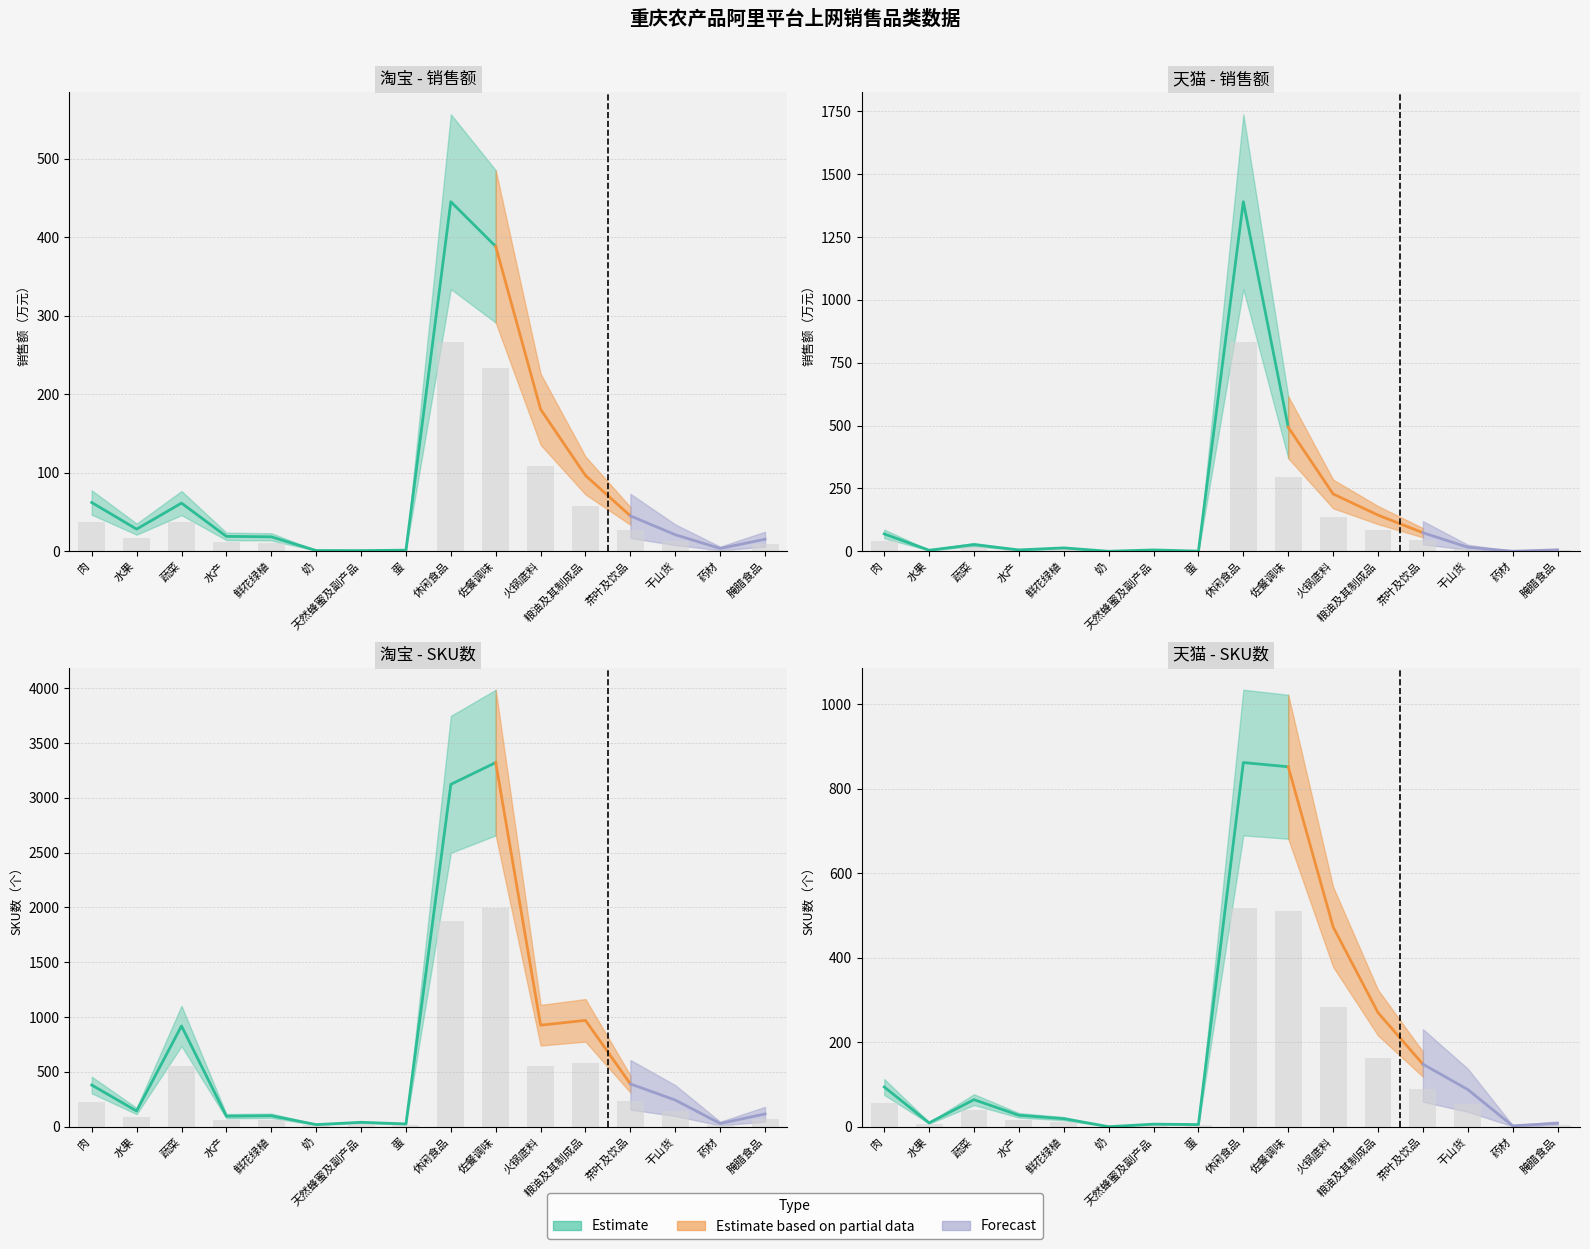

What is the difference between the maximum and second lowest values in the 天猫销售额（万元） series?

834.1